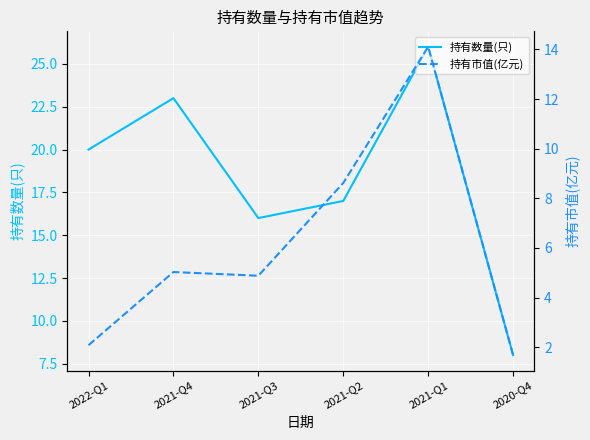

How many interior local valleys does the 持有数量(只) series have?

1